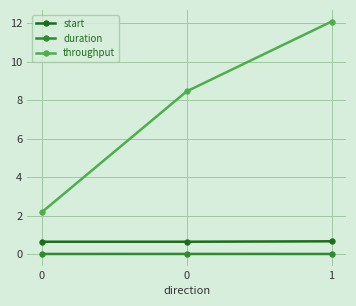

What is the highest value of the start series?

0.7